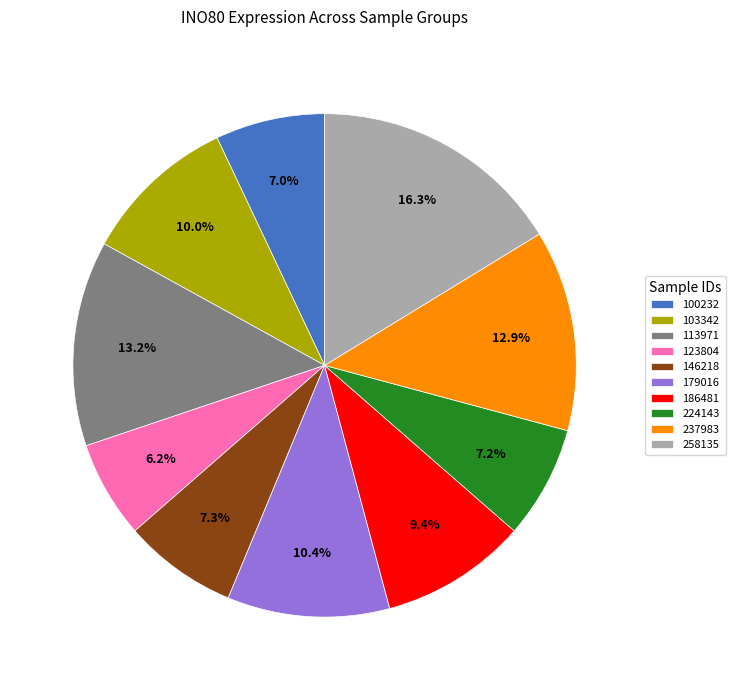

What is the largest slice in the pie chart?

258135